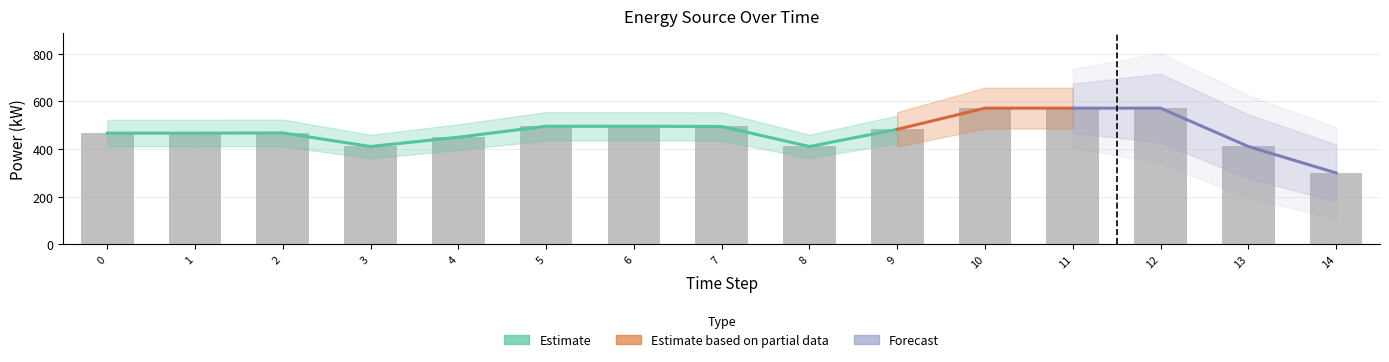

What is the total value across all series at 5?

496